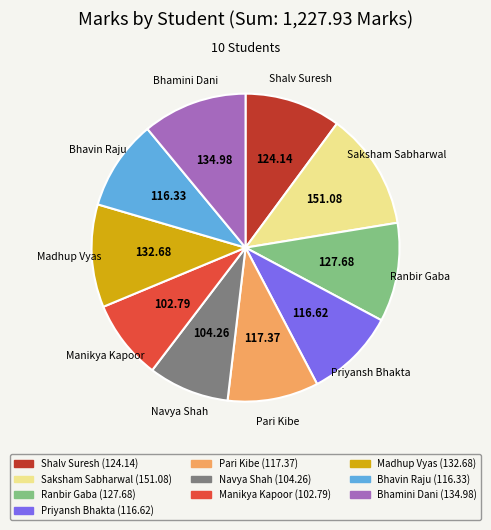

Is the sum of Navya Shah and Saksham Sabharwal greater than half?

No